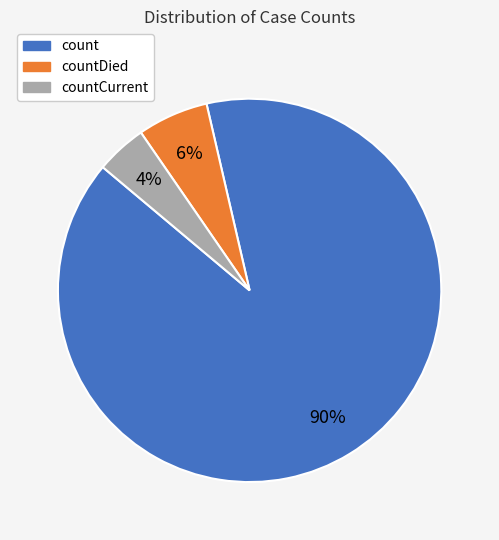

To the nearest percent, what is the average slice percentage?

33%